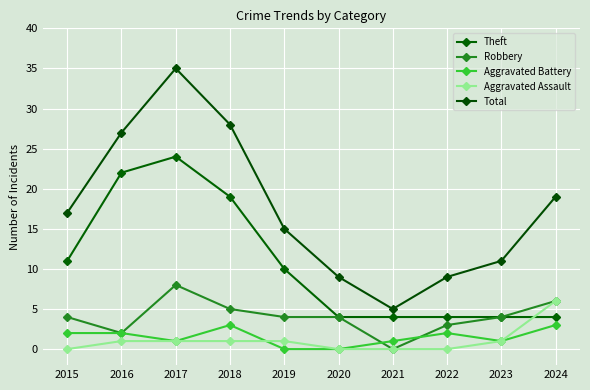

The Robbery series shows 4 at 2019. True or false?

True